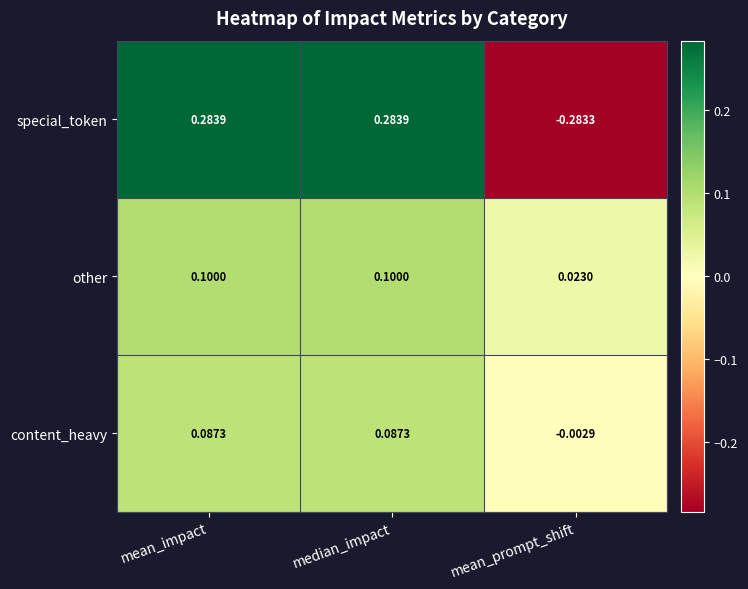

Which series has the largest total across all categories?

special_token